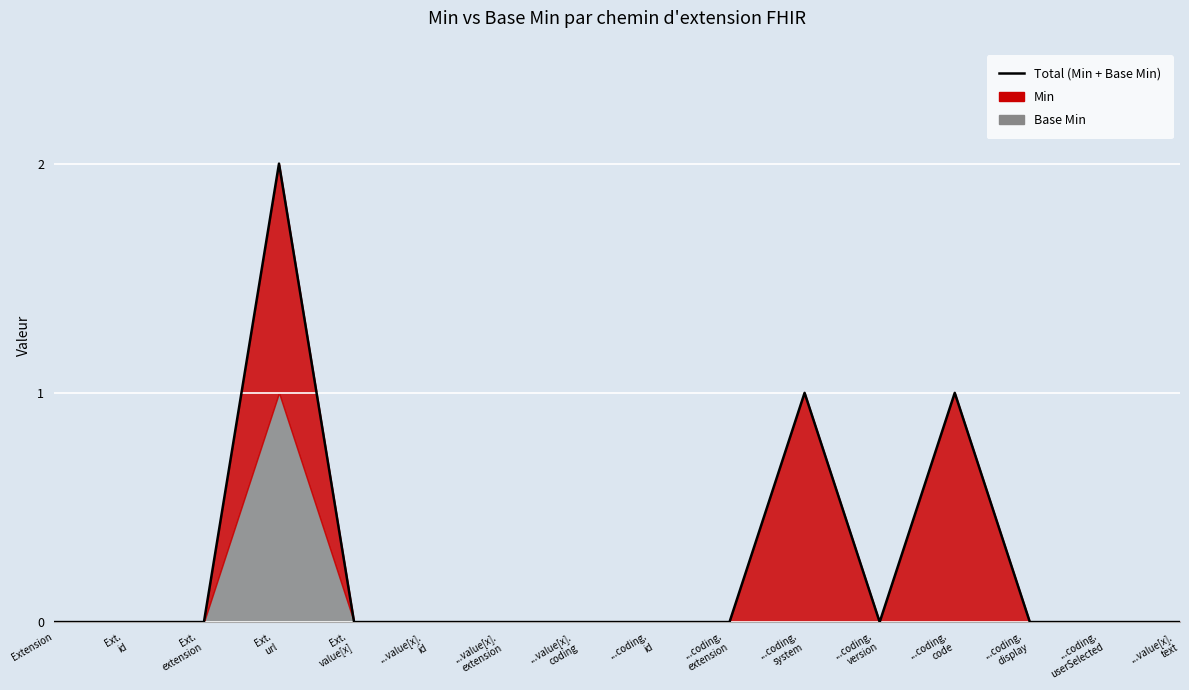

How many lines are shown in the chart?

1